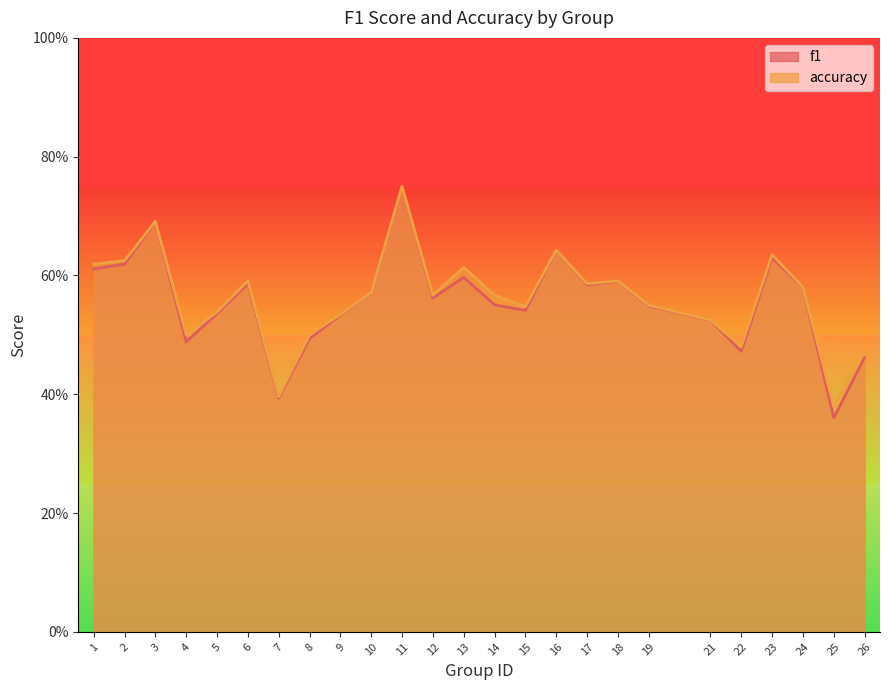

What is the total value across all series at 15?

1.1